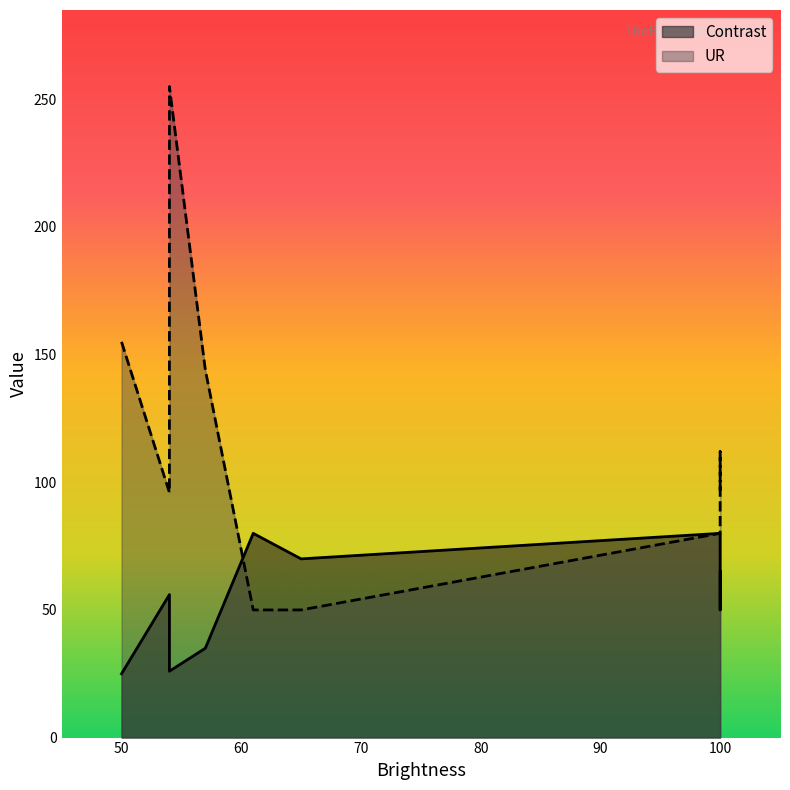

How many values in the Contrast series exceed 56?

4